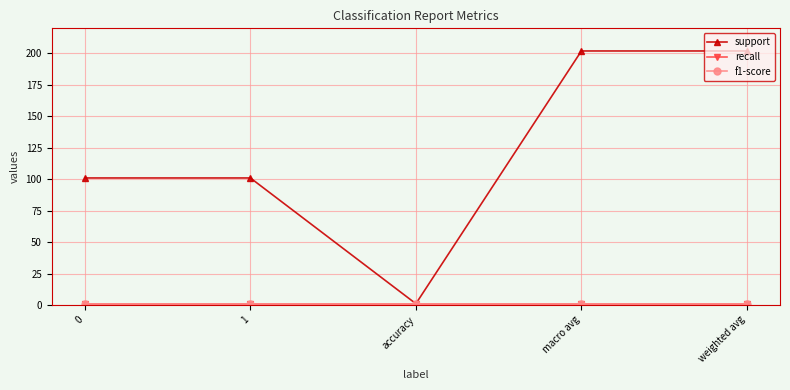

What is the minimum value for recall?

1